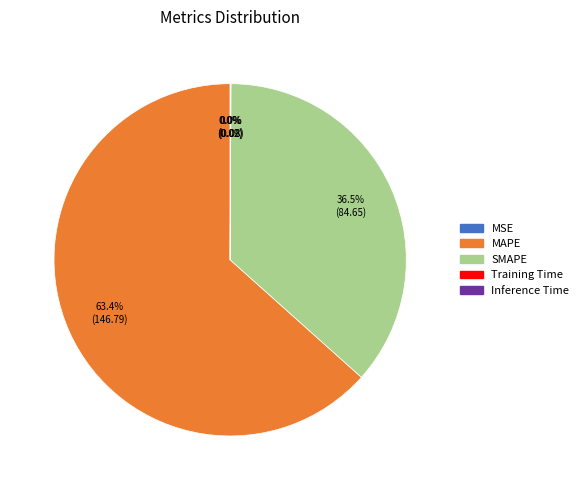

Which category accounts for the majority?

MAPE